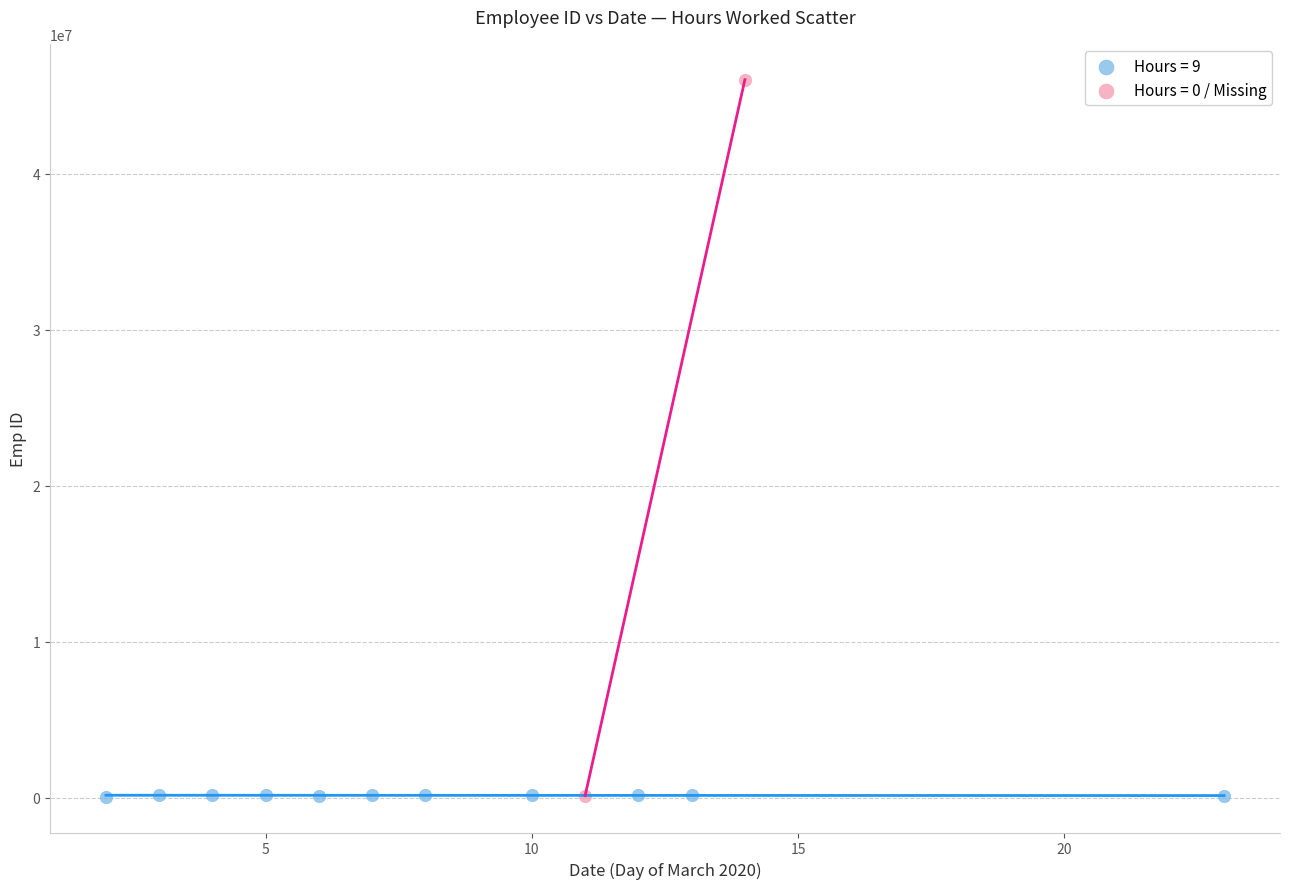

Which series has the widest spread of Y values?

Hours = 0 / Missing